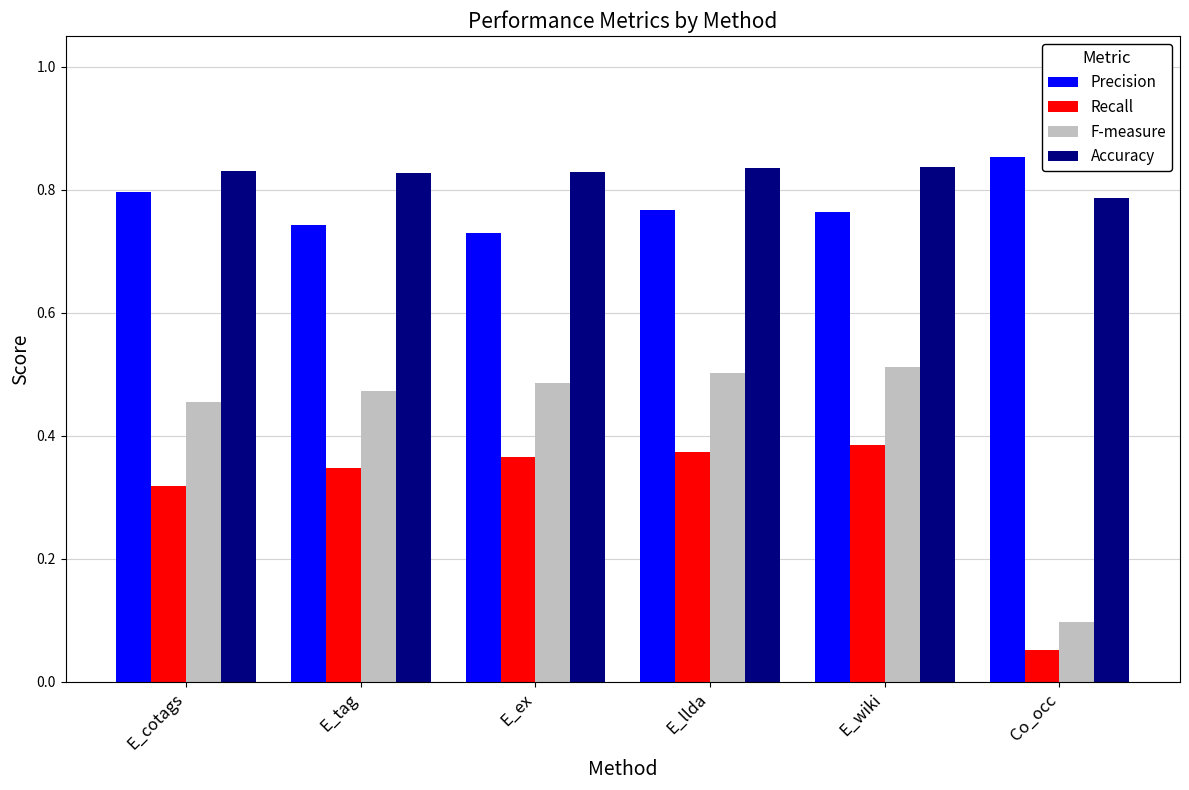

What are all the series names shown in the legend?

Precision, Recall, F-measure, Accuracy